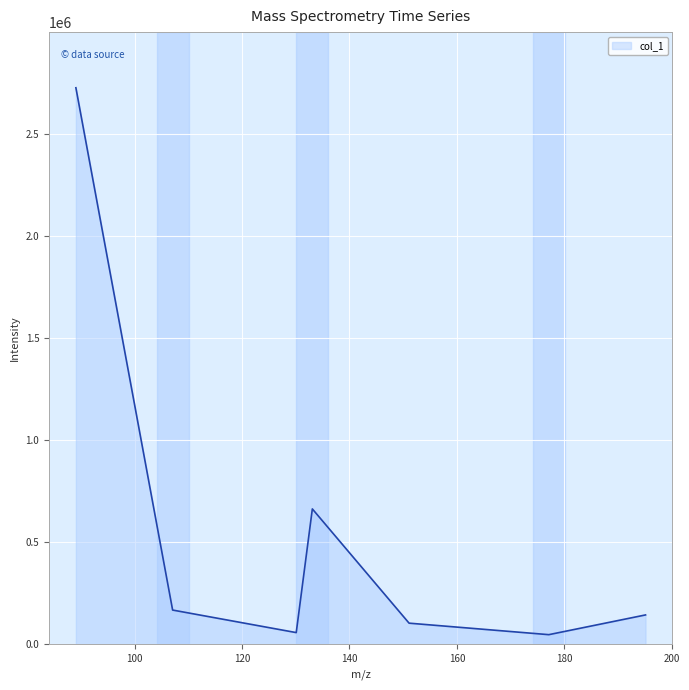

How many categories are shown in the chart?

7